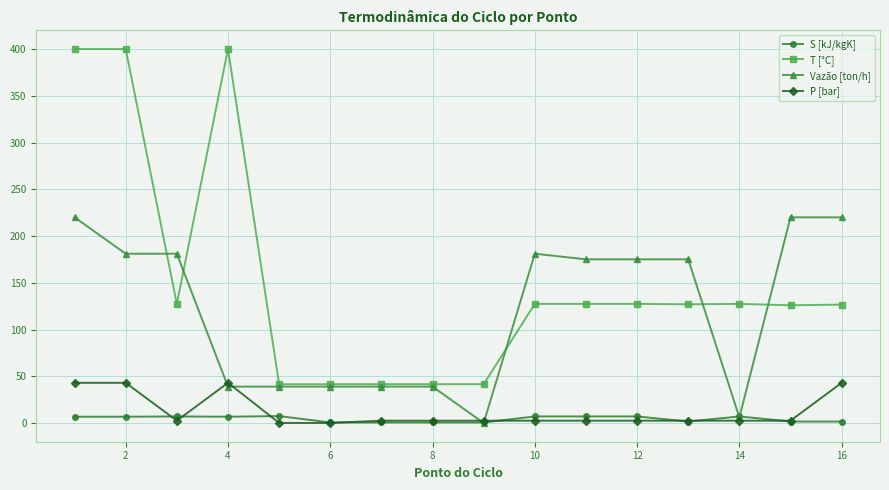

Which series has the largest total across all categories?

T [°C]